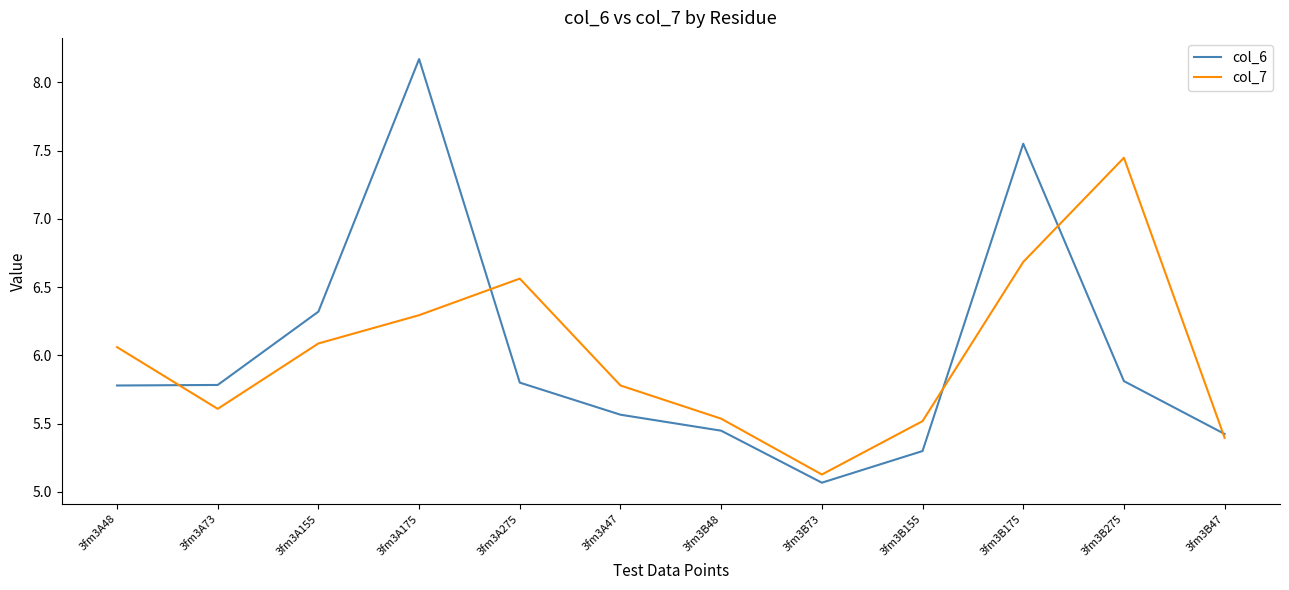

What position from the left is 3fm3A48?

1